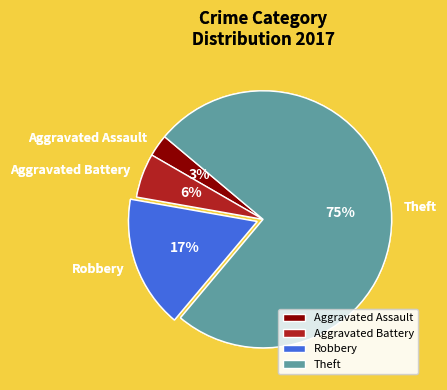

To the nearest percent, what percentage of the pie is Aggravated Battery?

6%